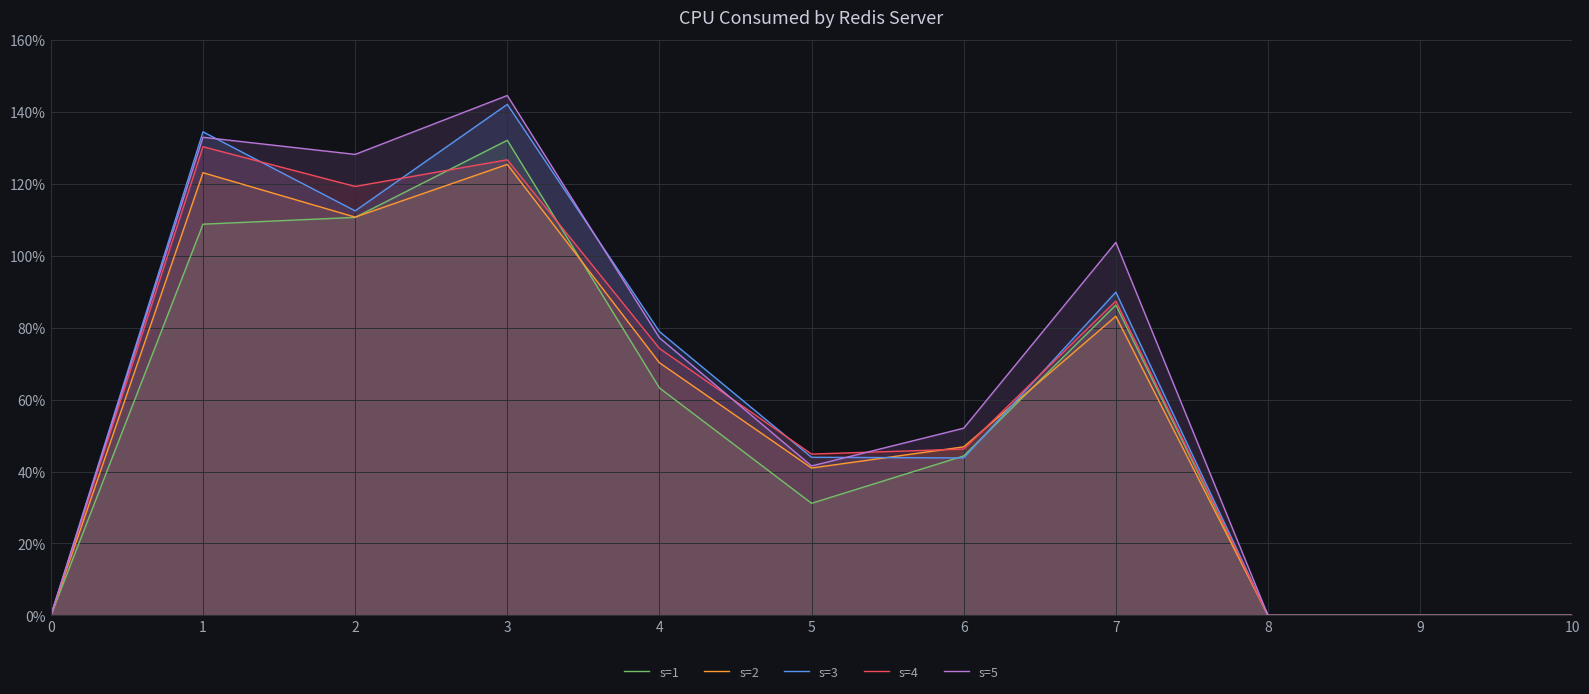

The s=4 series shows 0.0 at 8. True or false?

True